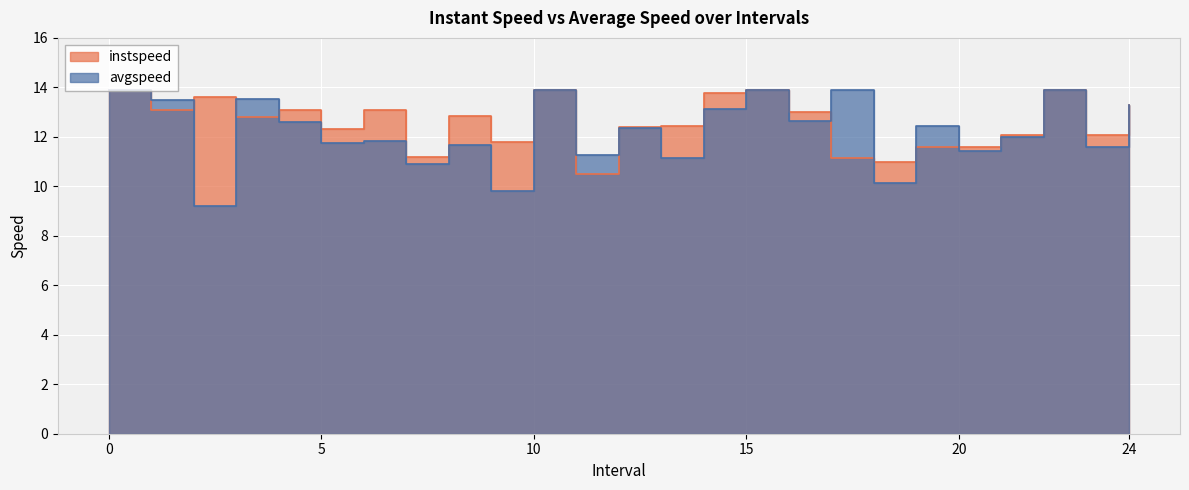

How many interior local peaks does the avgspeed series have?

9